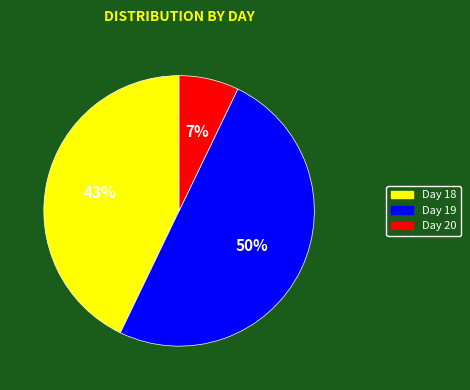

Which category has the biggest portion of the pie?

Day 19